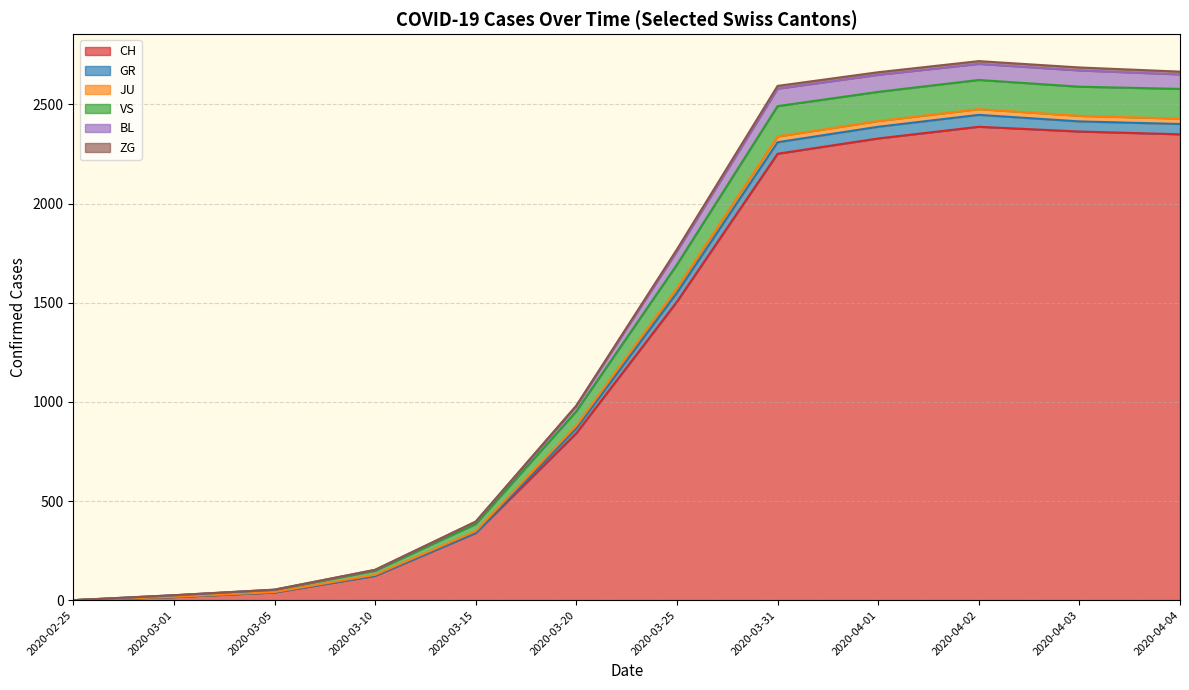

The value of CH at 2020-03-25 is 1012. True or false?

False